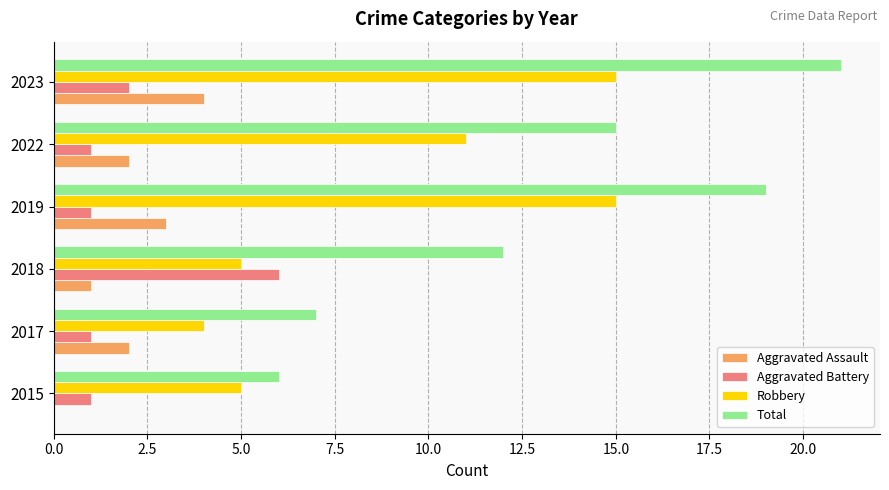

What is the sum of all Aggravated Battery values?

12